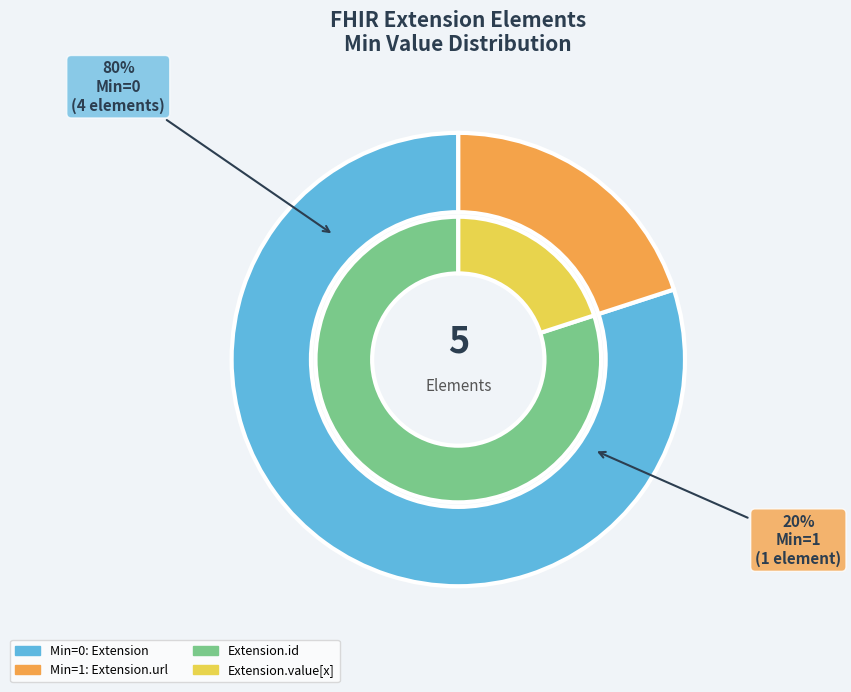

True or false: Extension accounts for 11% of the total.

False